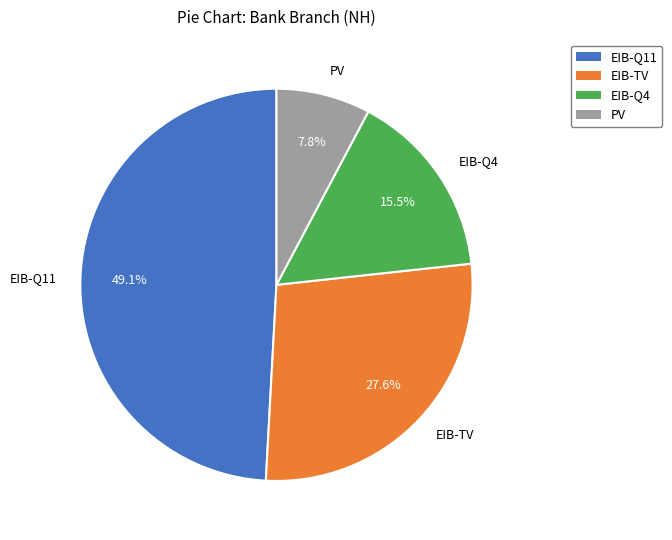

Does PV account for over 50% of the chart?

No